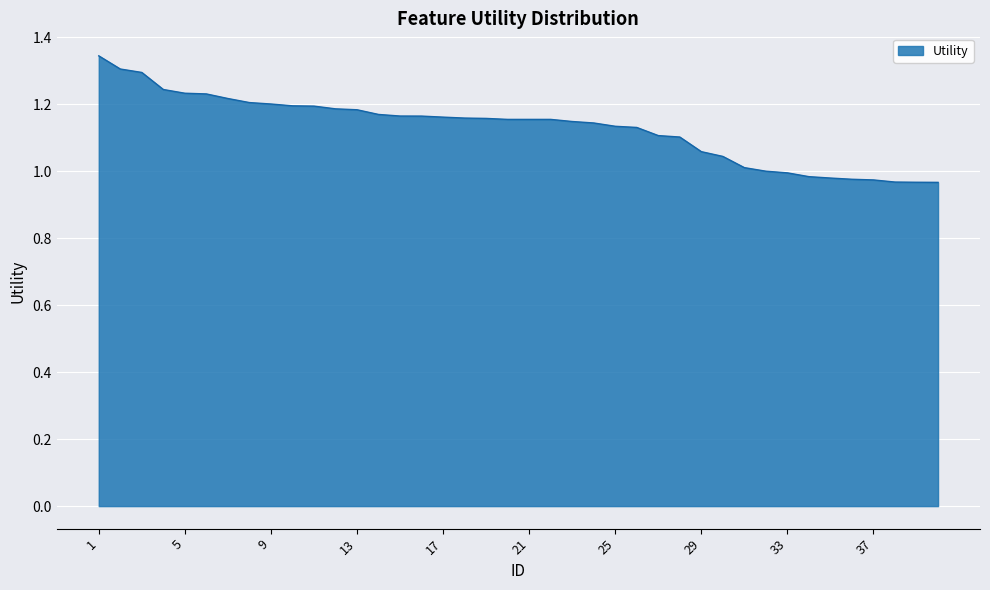

How many lines are shown in the chart?

1